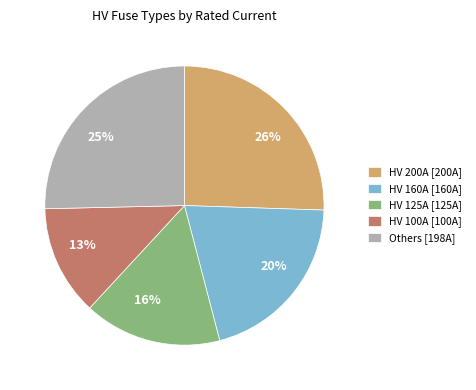

Is there a majority slice in this chart?

No